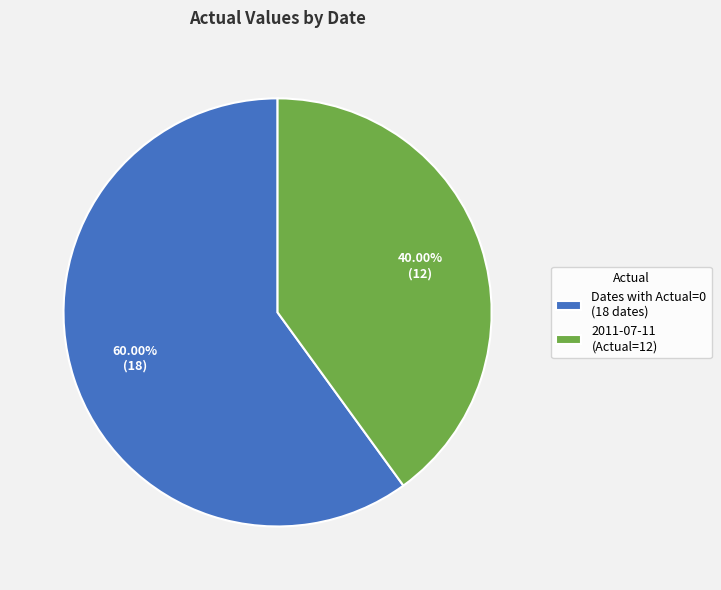

To the nearest percent, what is the average slice percentage?

50%